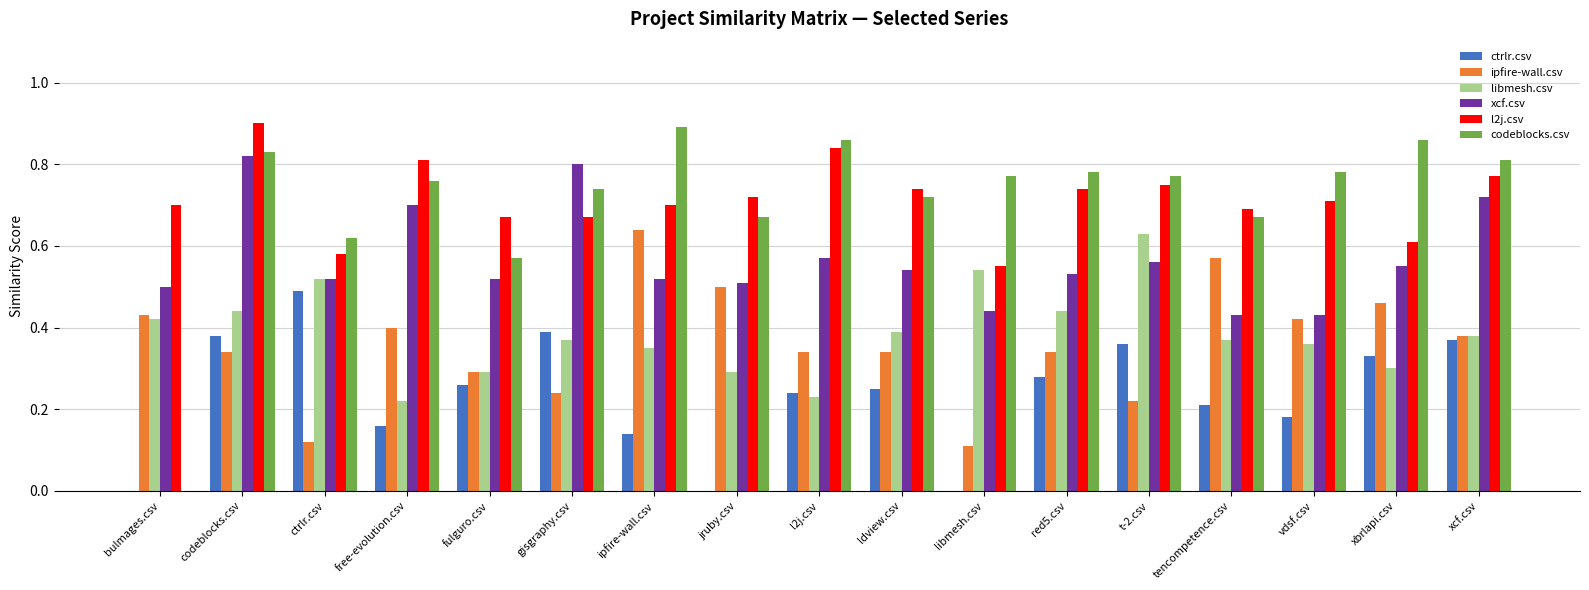

What is the total value across all series at l2j.csv?

3.1